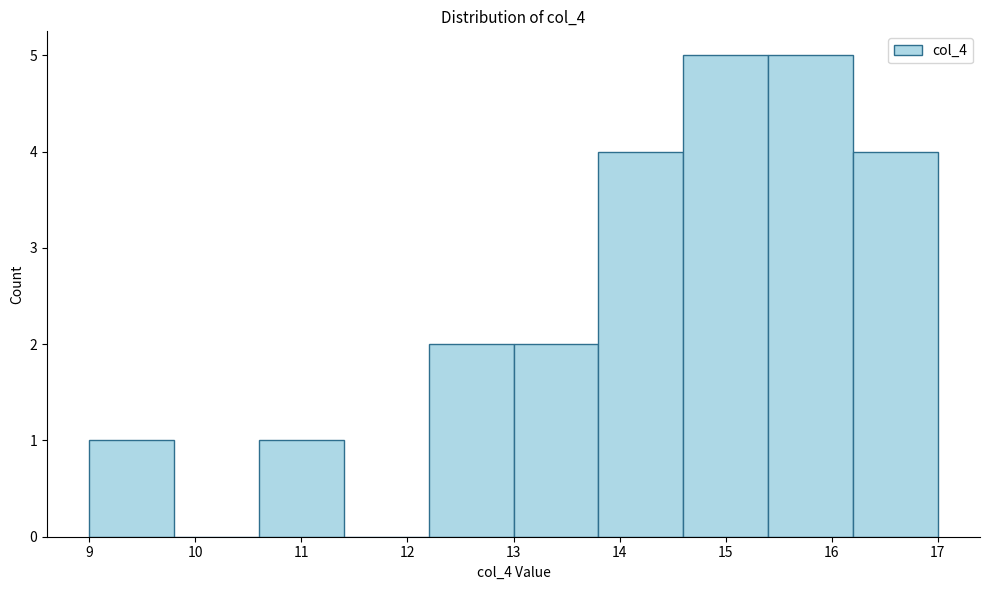

Reading left to right, list every bar in this chart as the range it spans on the x-axis followed by its height. The values are not printed on the chart, so give them approximately, as read against the axis.

9.0 to 9.8: 1
9.8 to 10.6: 0
10.6 to 11.4: 1
11.4 to 12.2: 0
12.2 to 13.0: 2
13.0 to 13.8: 2
13.8 to 14.6: 4
14.6 to 15.4: 5
15.4 to 16.2: 5
16.2 to 17.0: 4